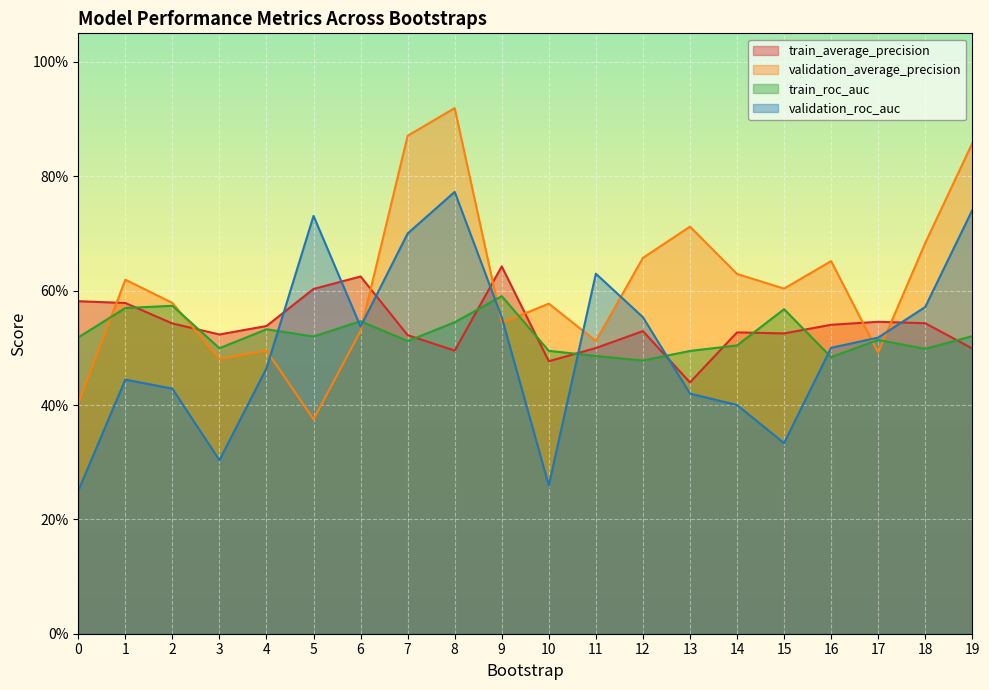

Reading left to right, transcribe all the data shown in this chart.

train_average_precision: 0=0.6	1=0.6	2=0.5	3=0.5	4=0.5	5=0.6	6=0.6	7=0.5	8=0.5	9=0.6	10=0.5	11=0.5	12=0.5	13=0.4	14=0.5	15=0.5	16=0.5	17=0.5	18=0.5	19=0.5
validation_average_precision: 0=0.4	1=0.6	2=0.6	3=0.5	4=0.5	5=0.4	6=0.5	7=0.9	8=0.9	9=0.5	10=0.6	11=0.5	12=0.7	13=0.7	14=0.6	15=0.6	16=0.7	17=0.5	18=0.7	19=0.9
train_roc_auc: 0=0.5	1=0.6	2=0.6	3=0.5	4=0.5	5=0.5	6=0.5	7=0.5	8=0.5	9=0.6	10=0.5	11=0.5	12=0.5	13=0.5	14=0.5	15=0.6	16=0.5	17=0.5	18=0.5	19=0.5
validation_roc_auc: 0=0.2	1=0.4	2=0.4	3=0.3	4=0.5	5=0.7	6=0.5	7=0.7	8=0.8	9=0.6	10=0.3	11=0.6	12=0.6	13=0.4	14=0.4	15=0.3	16=0.5	17=0.5	18=0.6	19=0.7